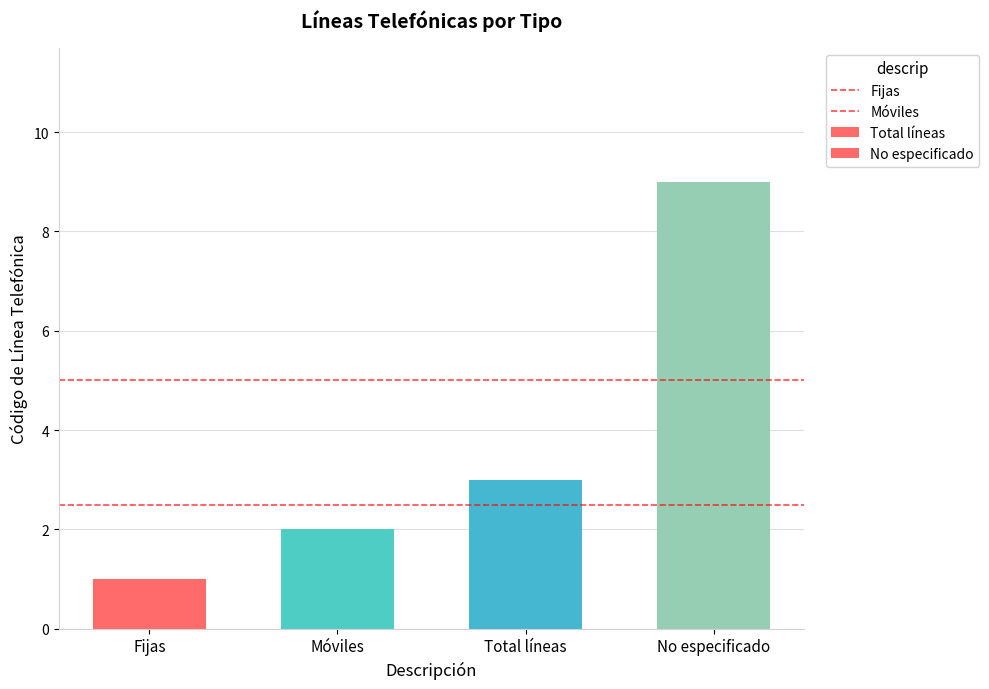

The chart shows a value of 6 at No especificado. True or false?

False